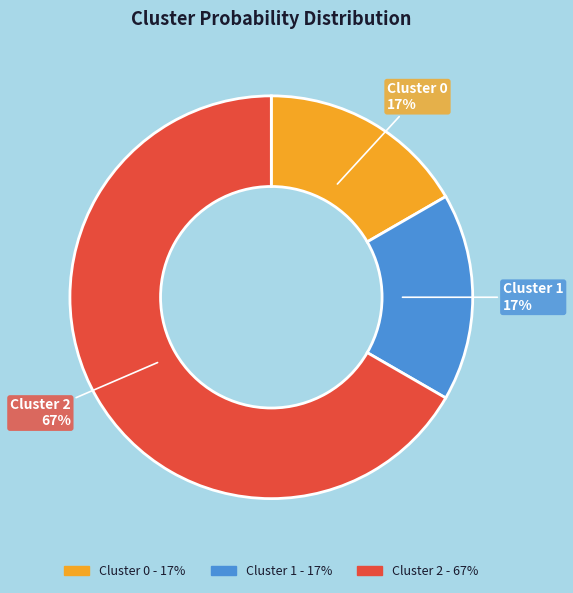

Count the number of slices in the pie.

3